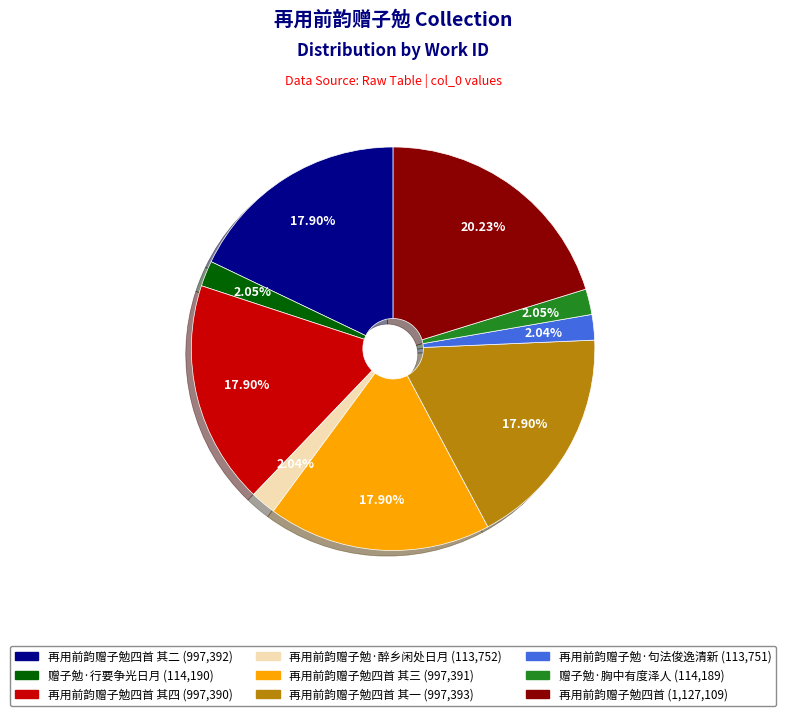

How many slices are in this pie chart?

9